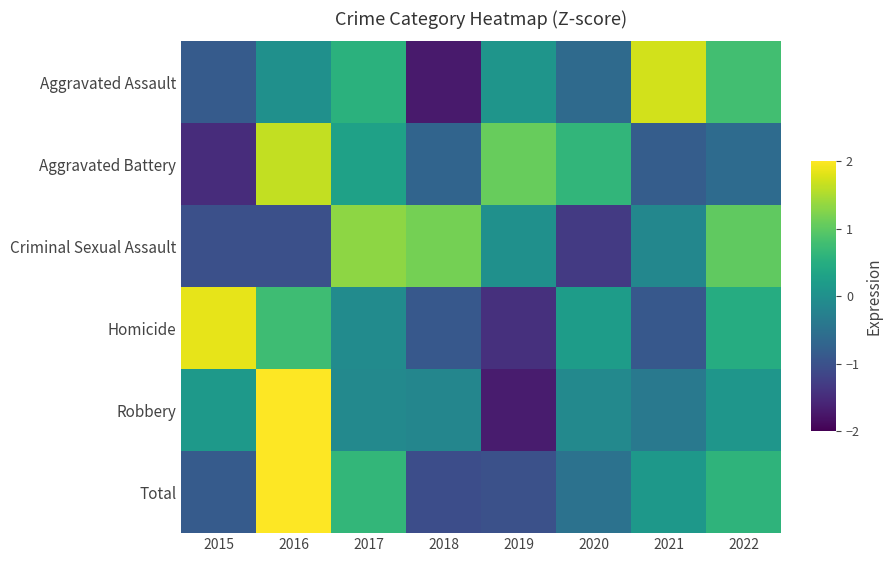

Which series changed the most between 2017 and 2020?

Criminal Sexual Assault